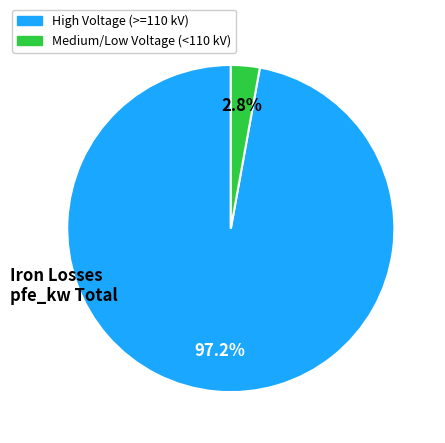

Is there a majority slice in this chart?

Yes